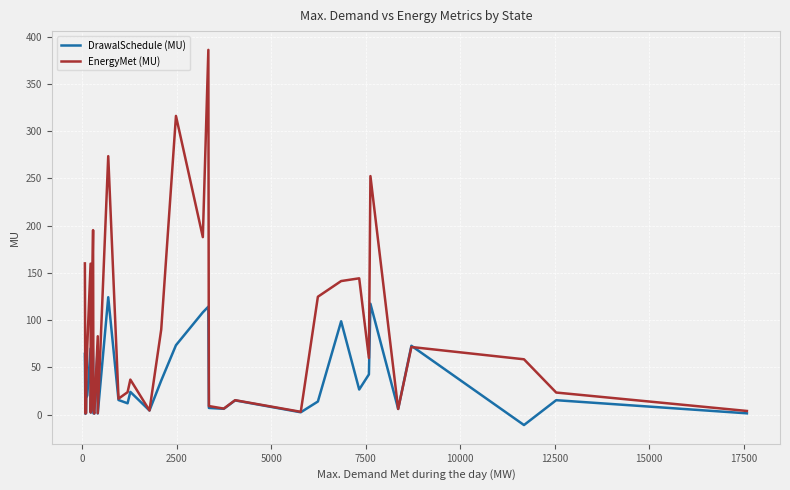

How many series are shown in this chart?

2